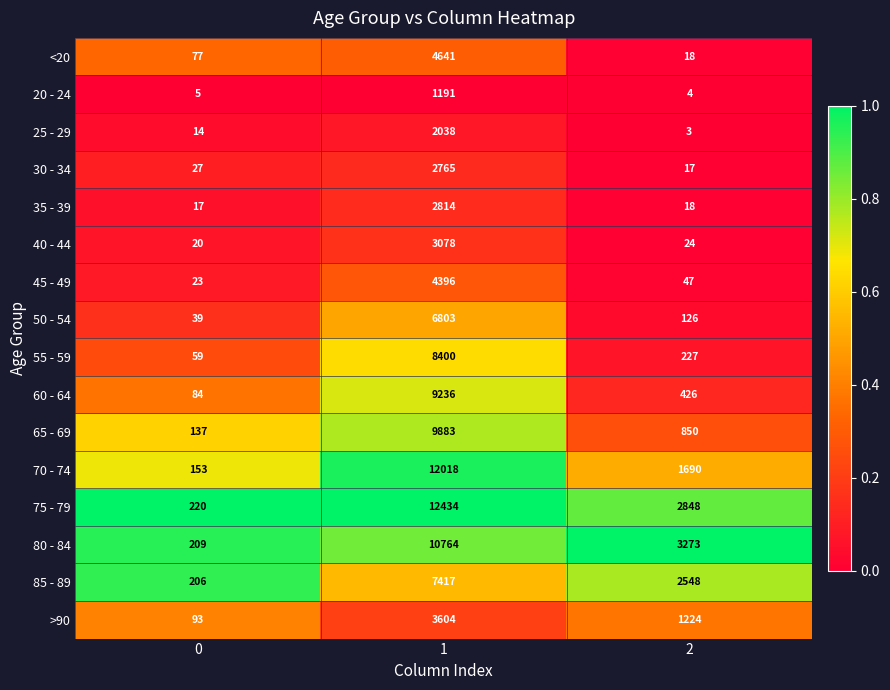

Which series has the largest total across all categories?

75 - 79